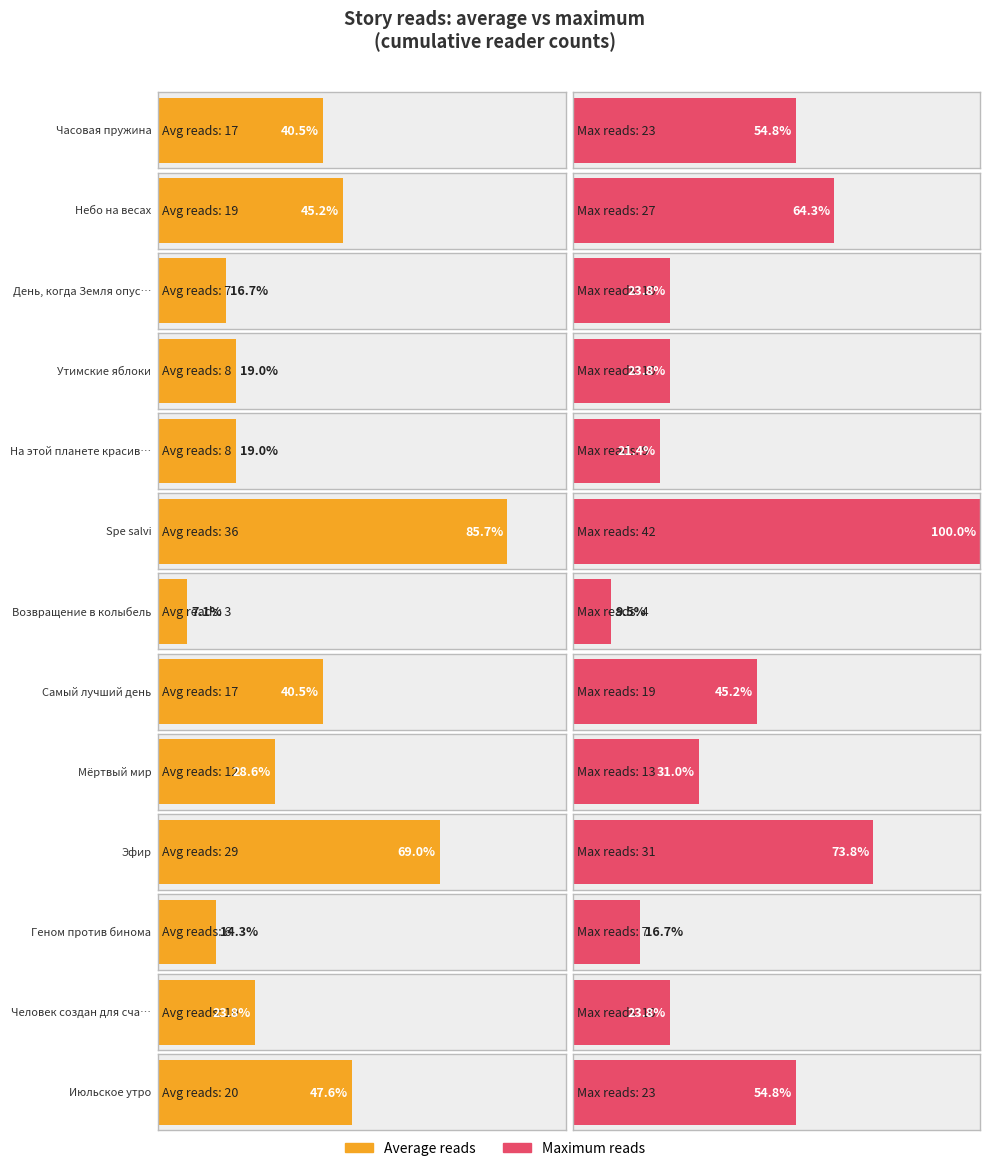

True or false: the data shows 16 at Человек создан для счастья.

False